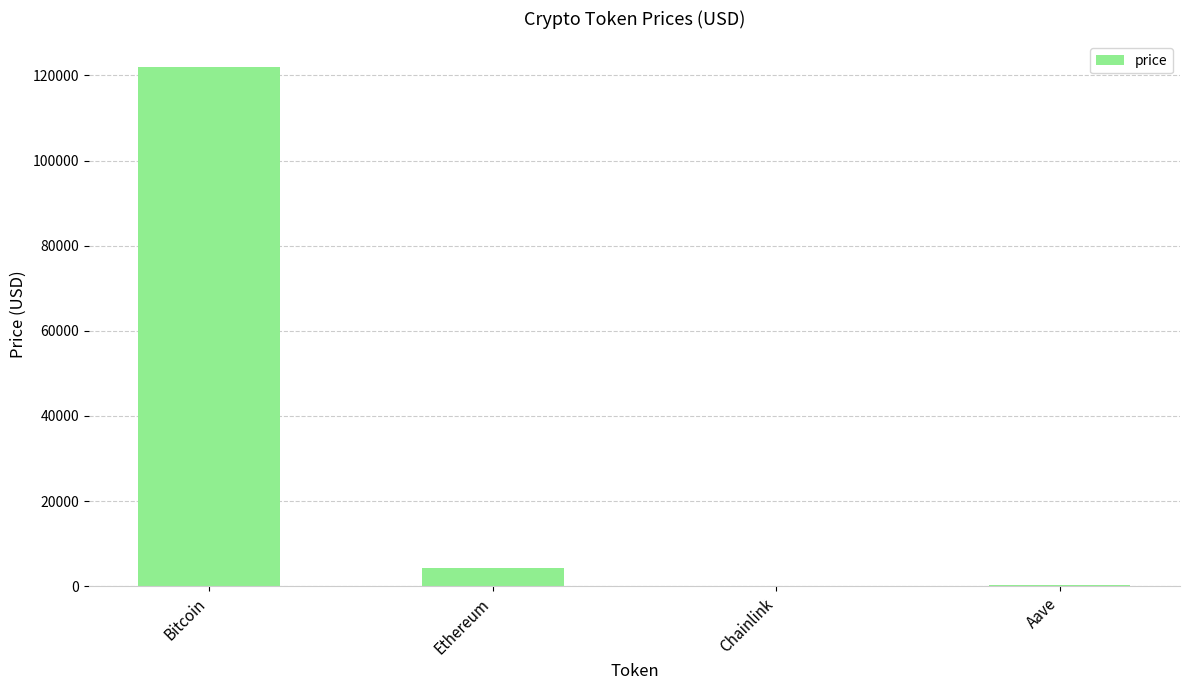

What is the greatest value displayed?

121907.0